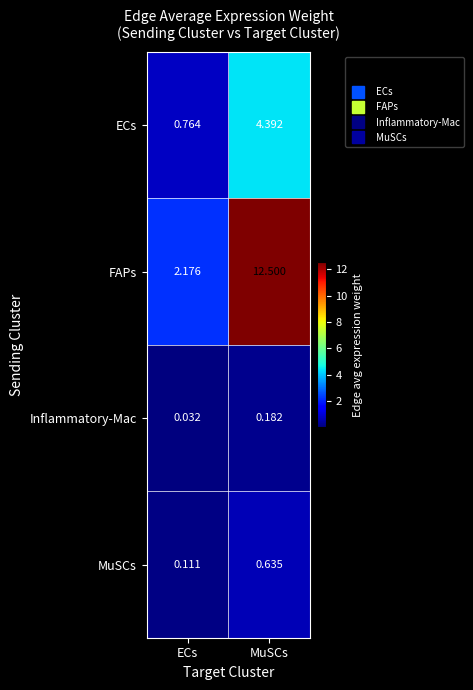

Rank the series by their maximum value, from highest to lowest.

FAPs, ECs, MuSCs, Inflammatory-Mac